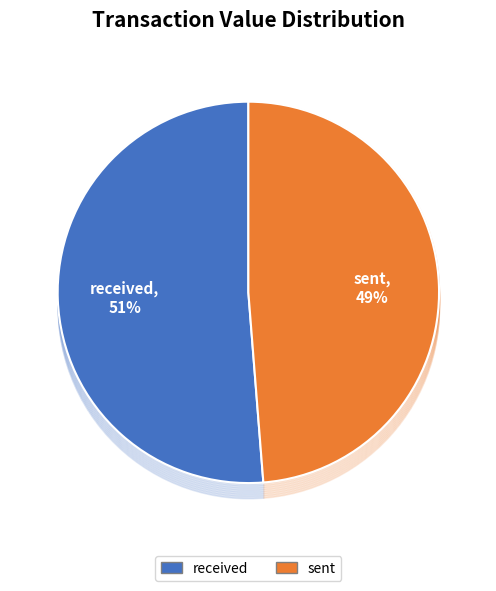

Is sent the majority of the pie?

No